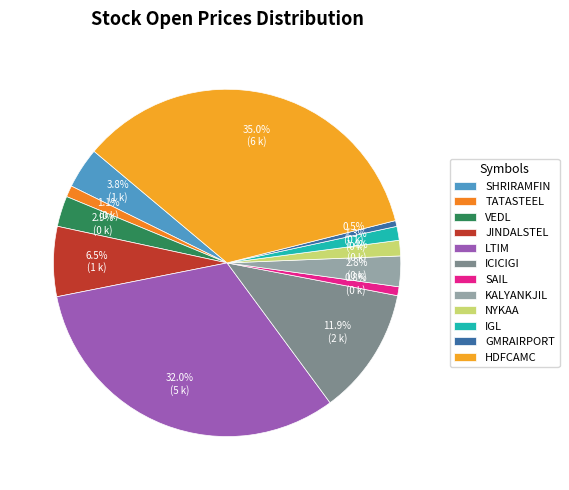

Count the number of slices in the pie.

12